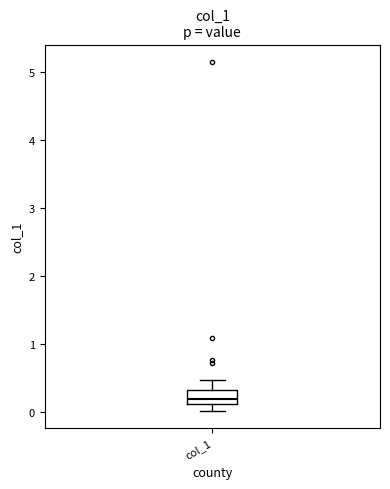

Transcribe this box plot: give where the median line is, the range the box spans, and where the two whiskers end, as read against the y-axis. The values are not printed on the chart, so give them approximately, as read against the axis.

median 0.2, box 0.1 to 0.3, whiskers 0.0 to 0.5